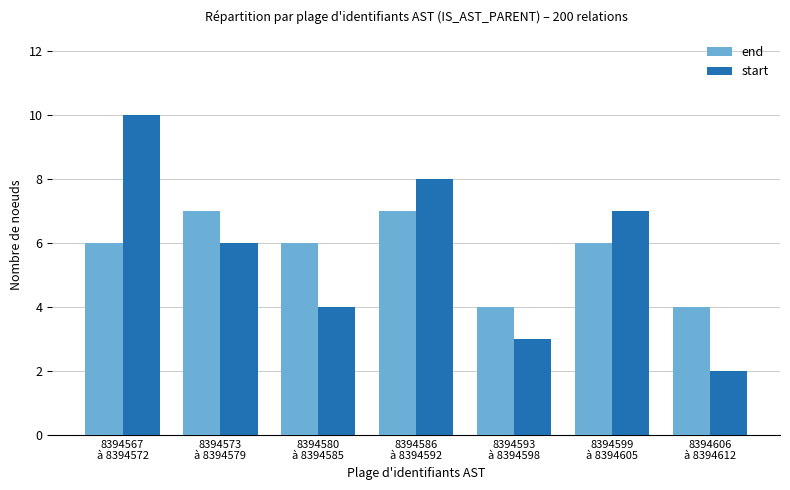

What is the sum of all start values?

40